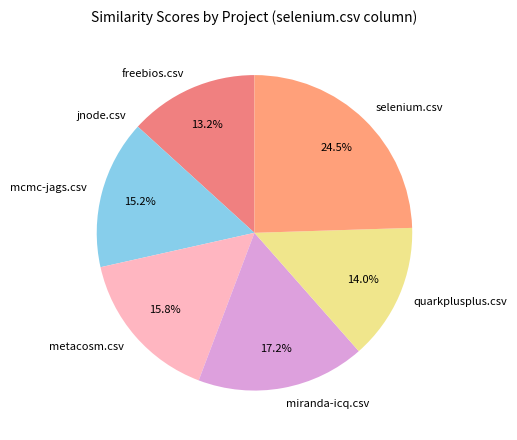

What is the largest slice in the pie chart?

selenium.csv